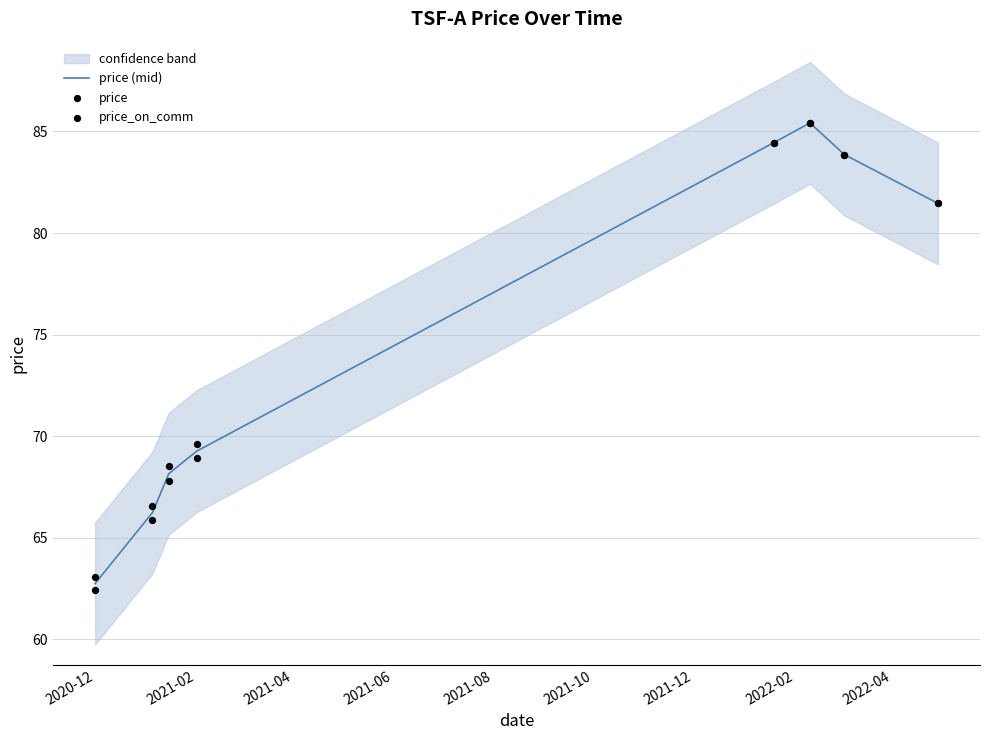

Which series has the widest spread of Y values?

price